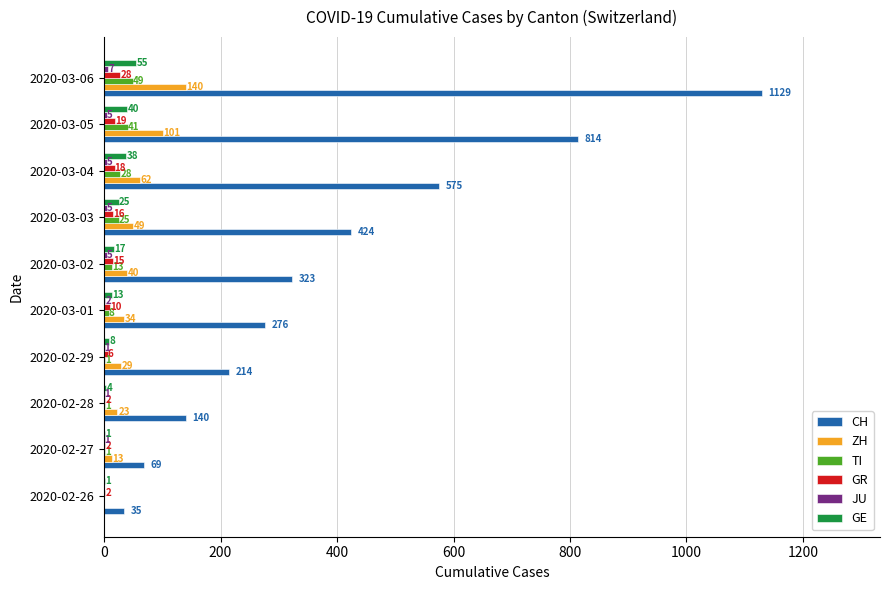

Which category has the highest value in the CH series?

2020-03-06